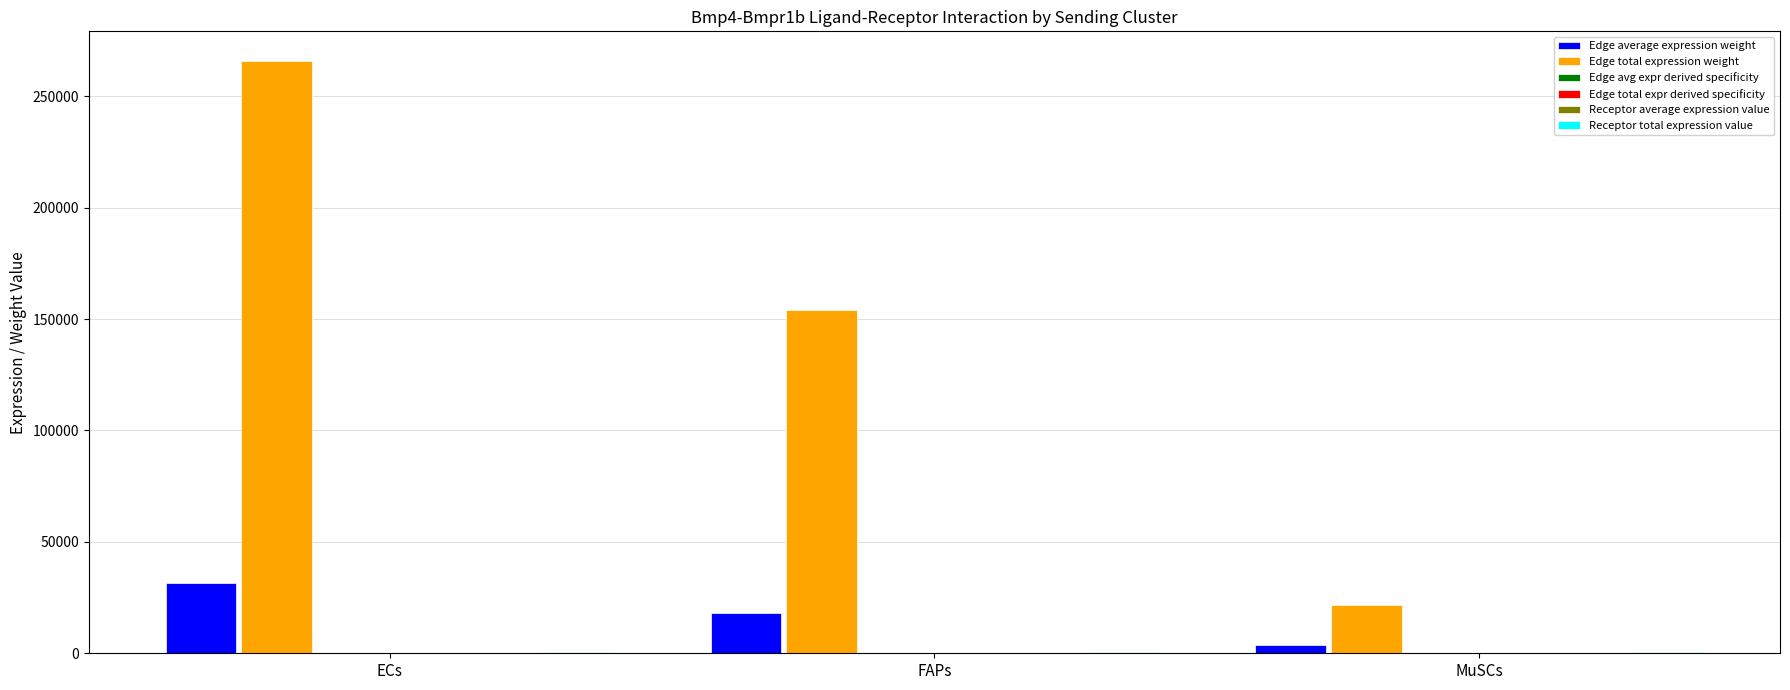

Between ECs and MuSCs, which series saw the biggest shift?

Edge total expression weight